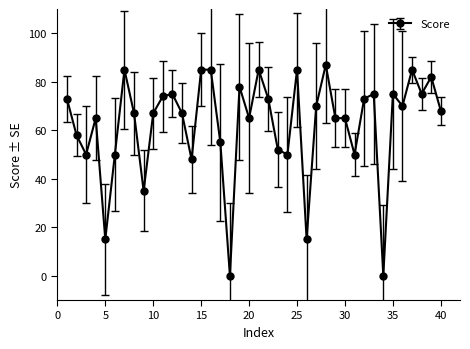

True or false: the data has more than 0 interior local peaks.

True